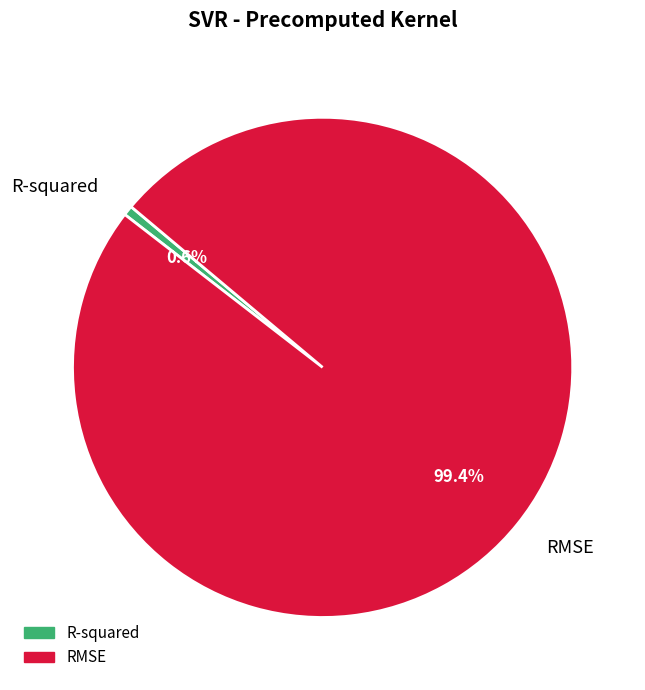

To the nearest percent, what portion does R-squared represent?

1%